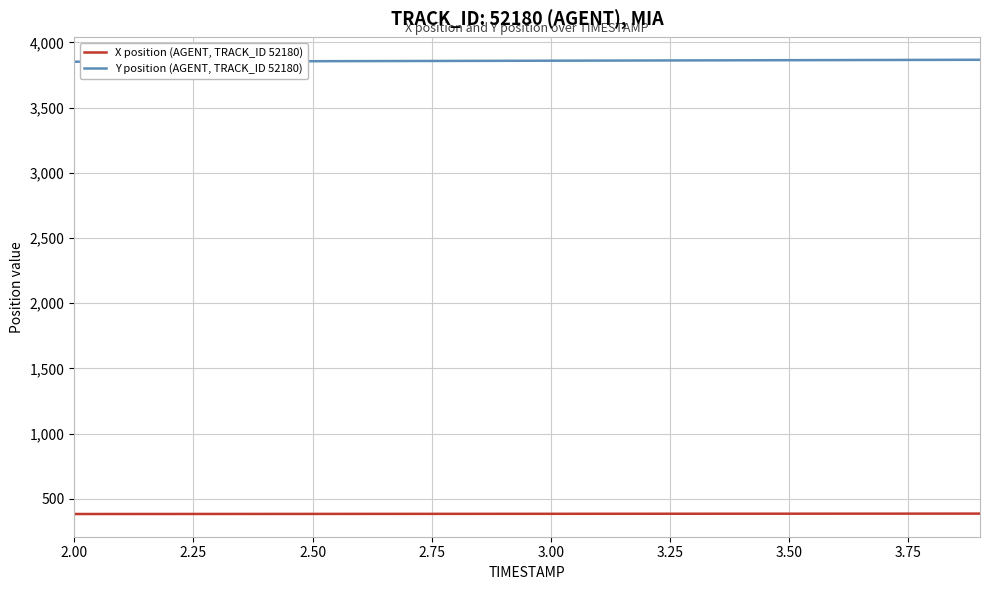

What is the difference between the second highest and minimum values in the X position (AGENT, TRACK_ID 52180) series?

2.9